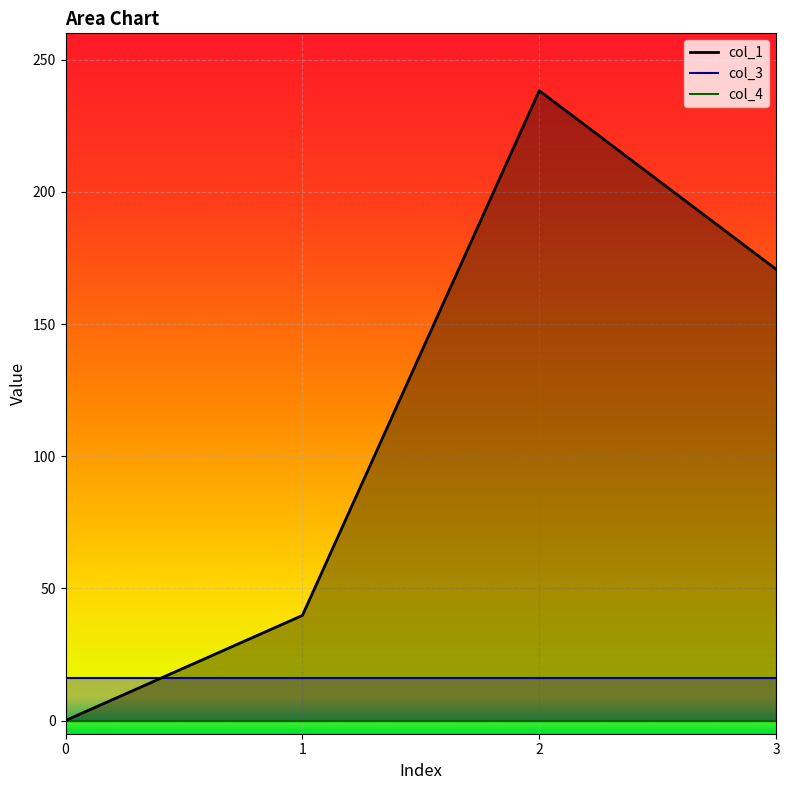

What is the difference between the col_1 values at 1 and 3?

130.9